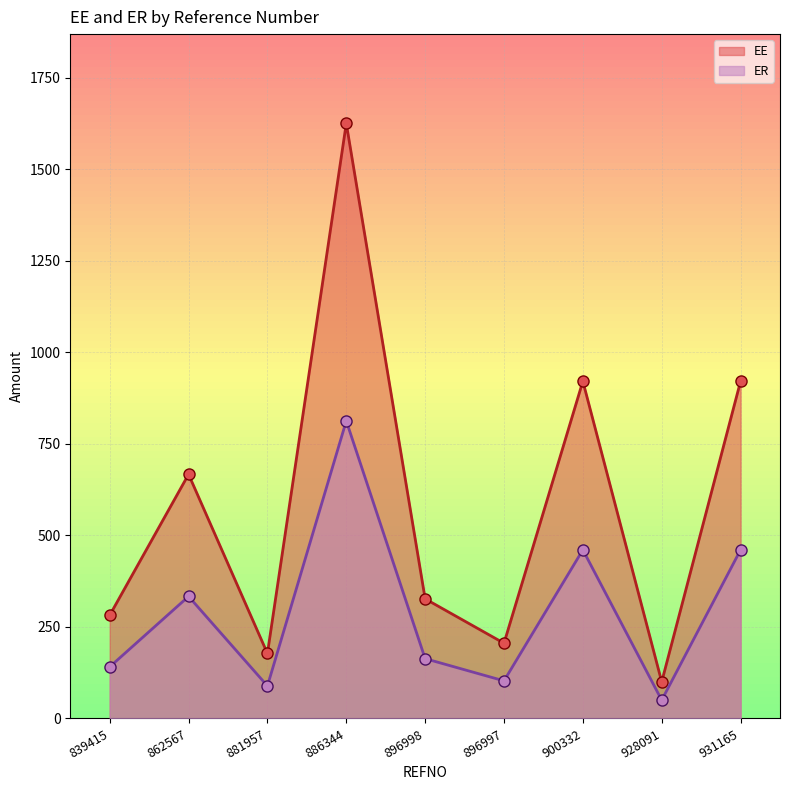

Reading left to right, transcribe all the data shown in this chart.

EE: 839415=281.8	862567=666.7	881957=177.5	886344=1625.0	896998=326.7	896997=205.4	900332=920.8	928091=100.0	931165=920.8
ER: 839415=140.9	862567=333.3	881957=88.8	886344=812.5	896998=163.3	896997=102.7	900332=460.4	928091=50.0	931165=460.4